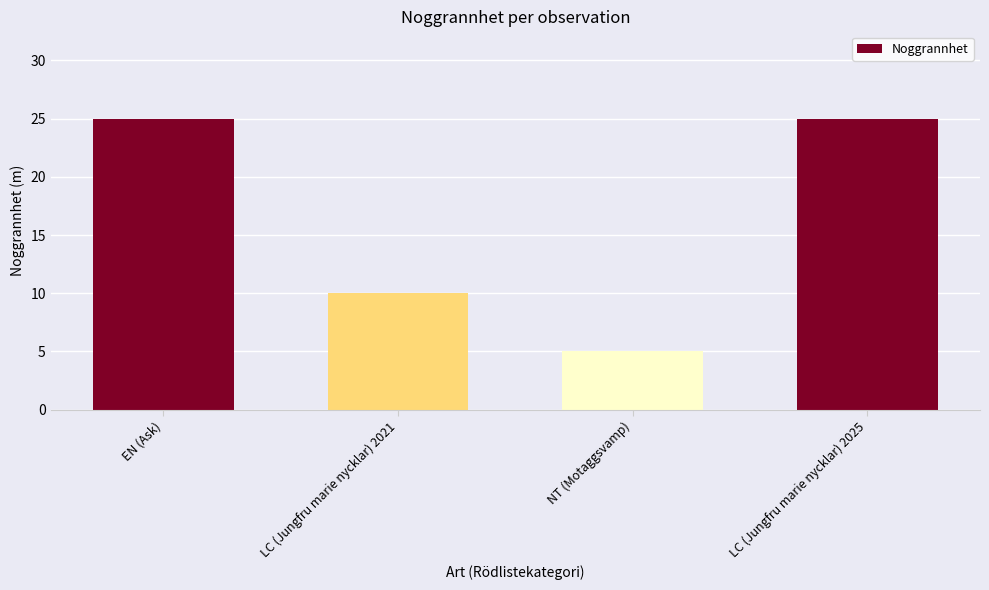

What is the label of the 4th bar from the right?

EN (Ask)